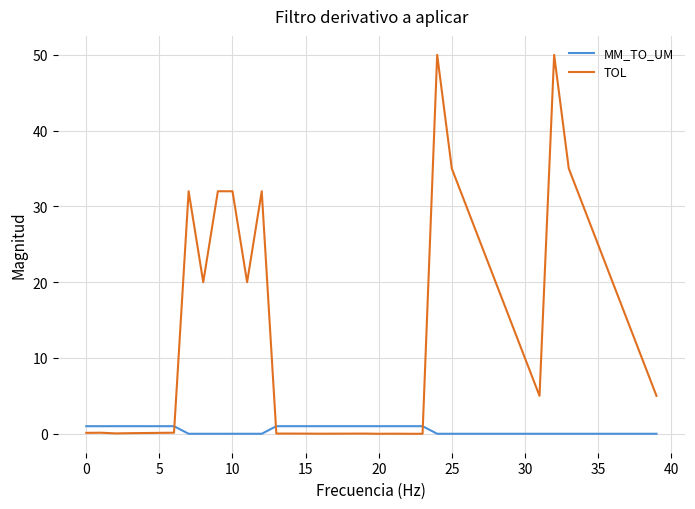

At how many categories does at least one series exceed 13?

18